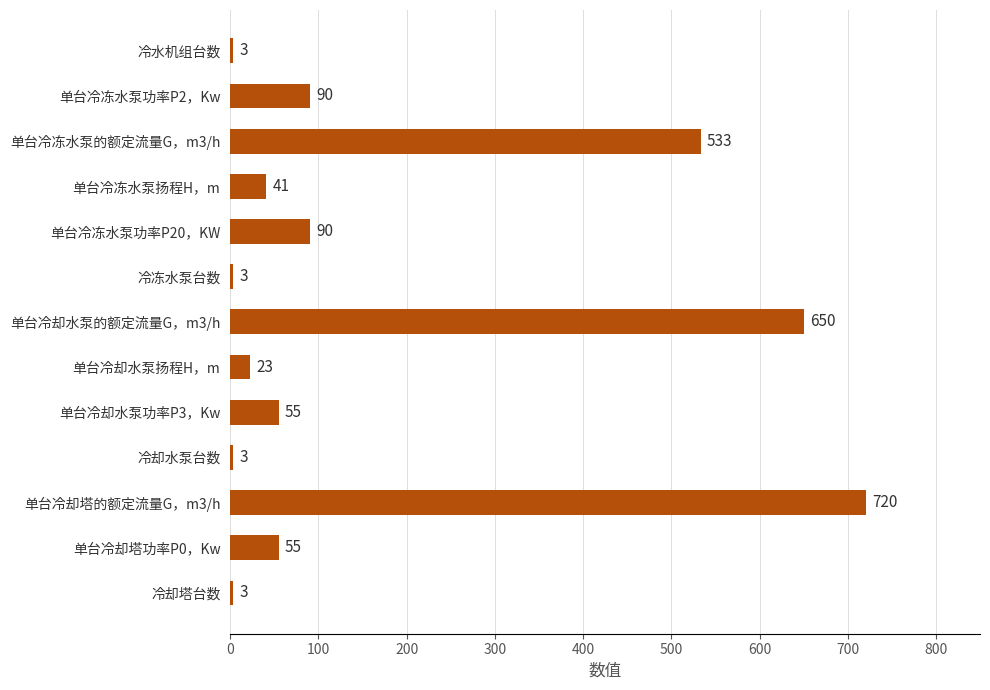

What is the difference between the maximum and second lowest values?

717